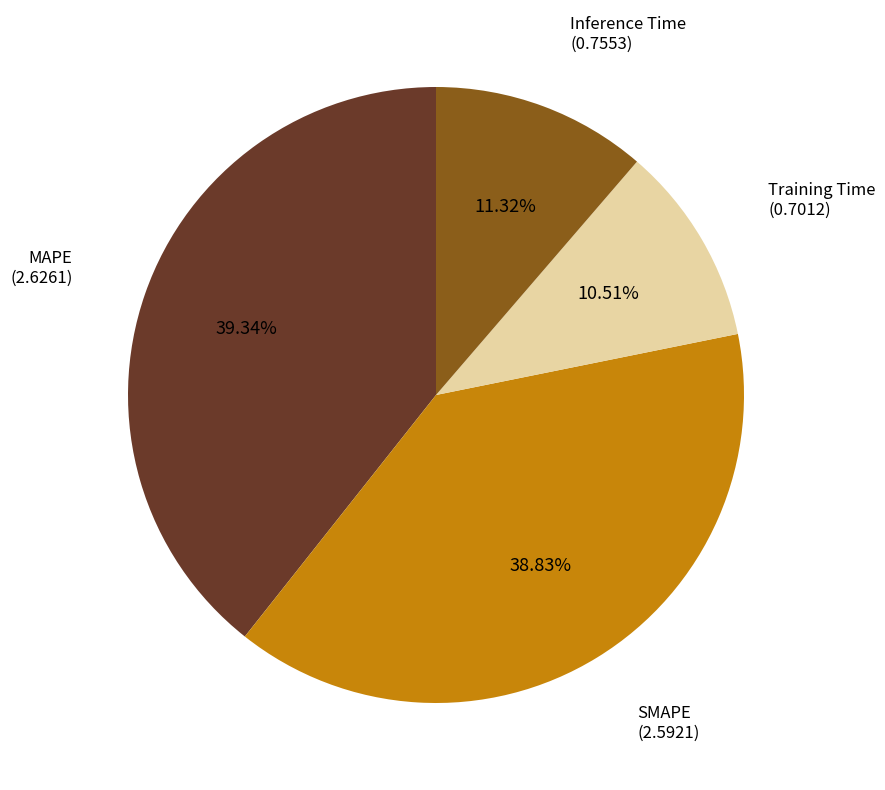

What is the largest slice in the pie chart?

MAPE